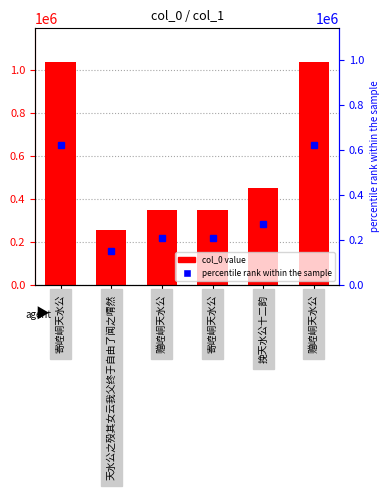

Read the value at 赠崆峒天水公, to the nearest 100.

351300